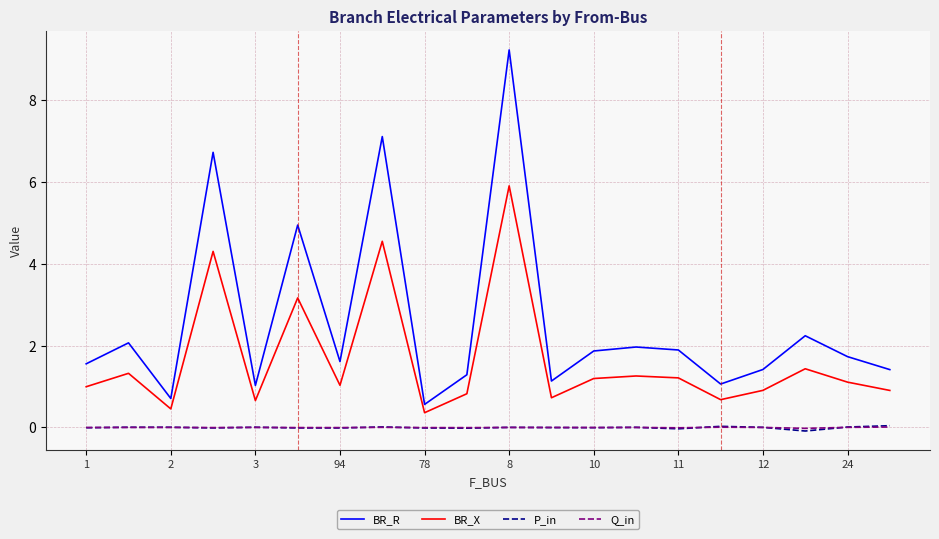

True or false: Q_in and BR_R cross at least once.

False